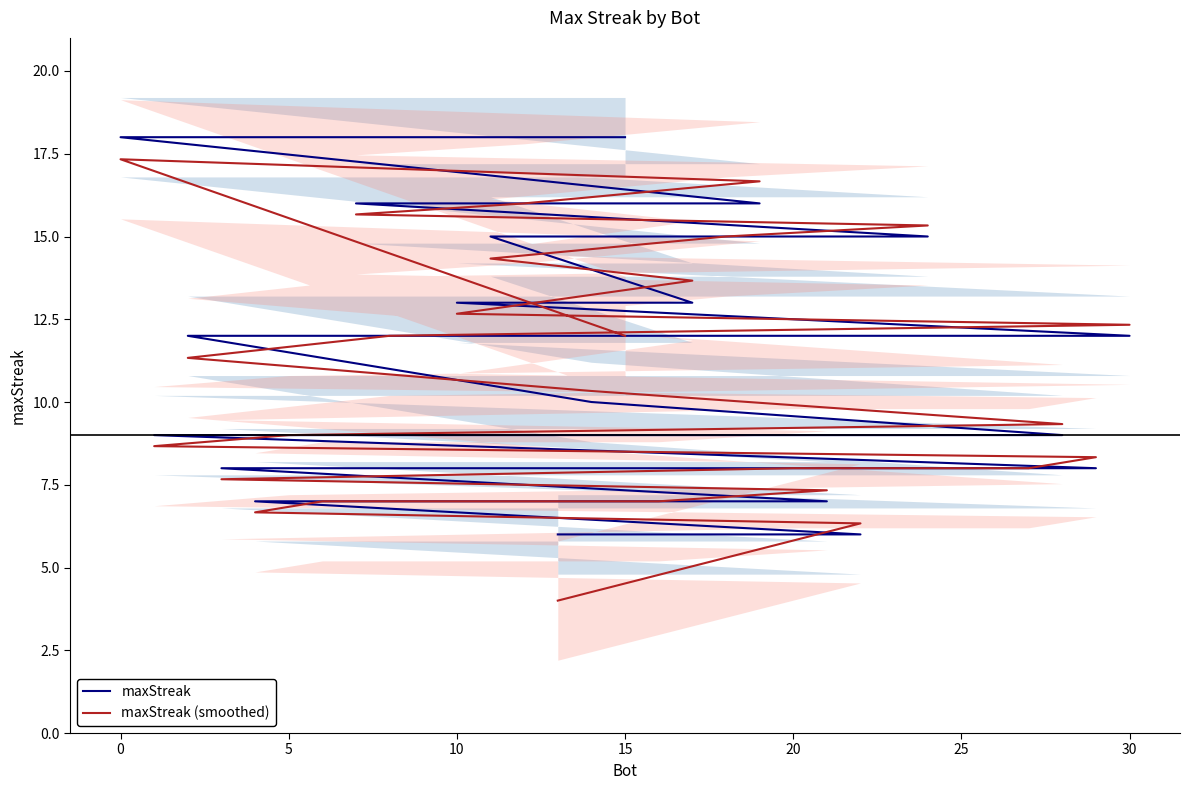

Is this an area chart (filled region under the line)?

No